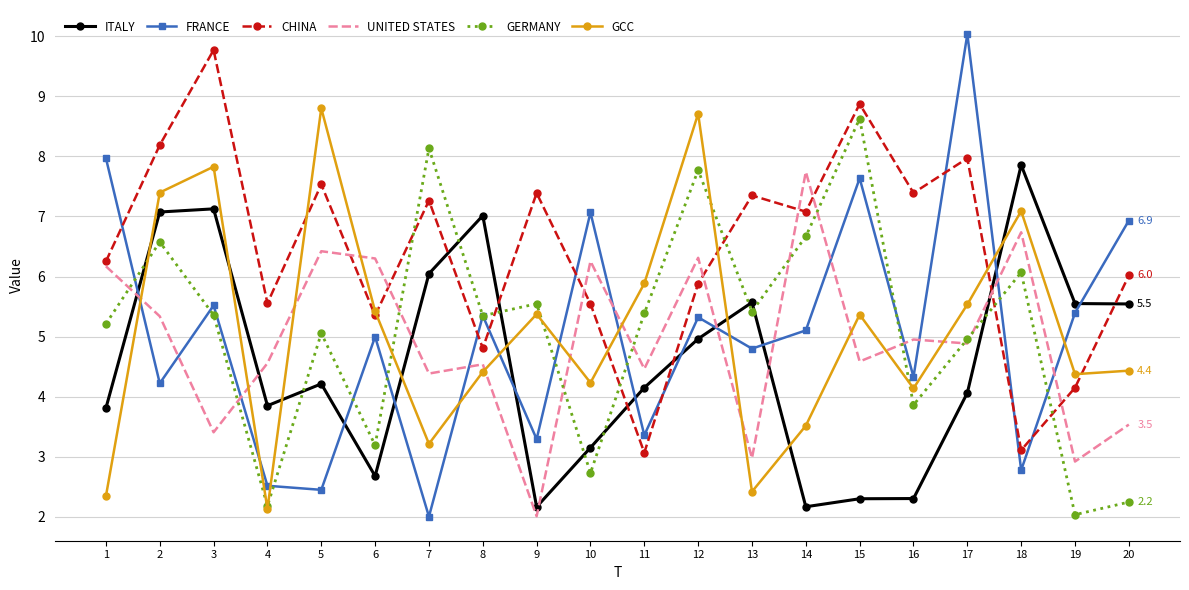

True or false: ITALY and UNITED STATES intersect in this chart.

True